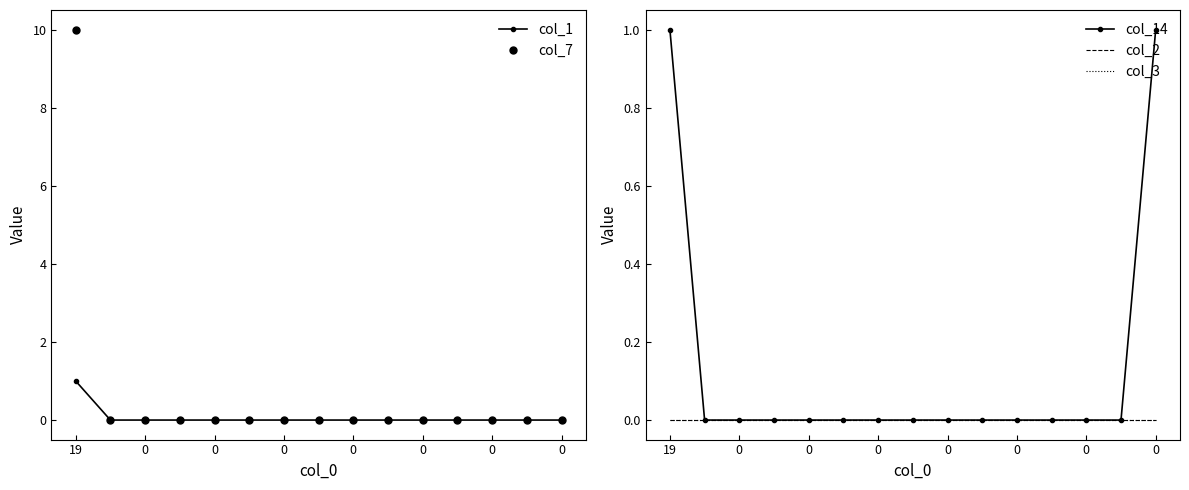

Reading left to right, extract all data points from this chart.

col_1: 1	0	0	0	0	0	0	0	0	0	0	0	0	0	0
col_7: 10	0	0	0	0	0	0	0	0	0	0	0	0	0	0
col_14: 1	0	0	0	0	0	0	0	0	0	0	0	0	0	1
col_2: 0	0	0	0	0	0	0	0	0	0	0	0	0	0	0
col_3: 0	0	0	0	0	0	0	0	0	0	0	0	0	0	0